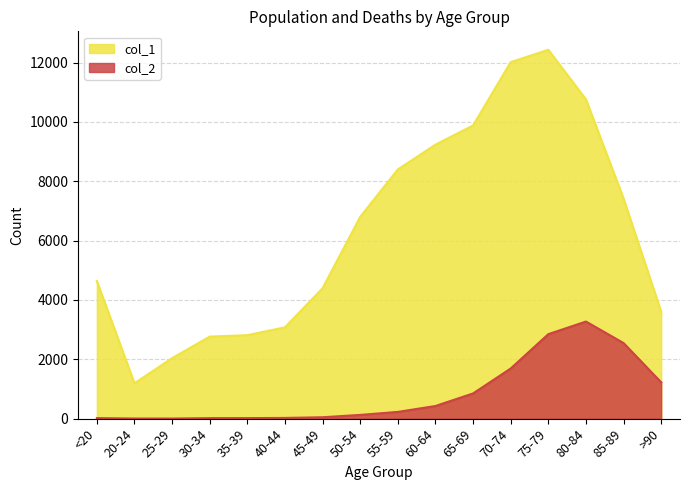

What is the approximate value of col_2 at 65-69, to the nearest 100?

800